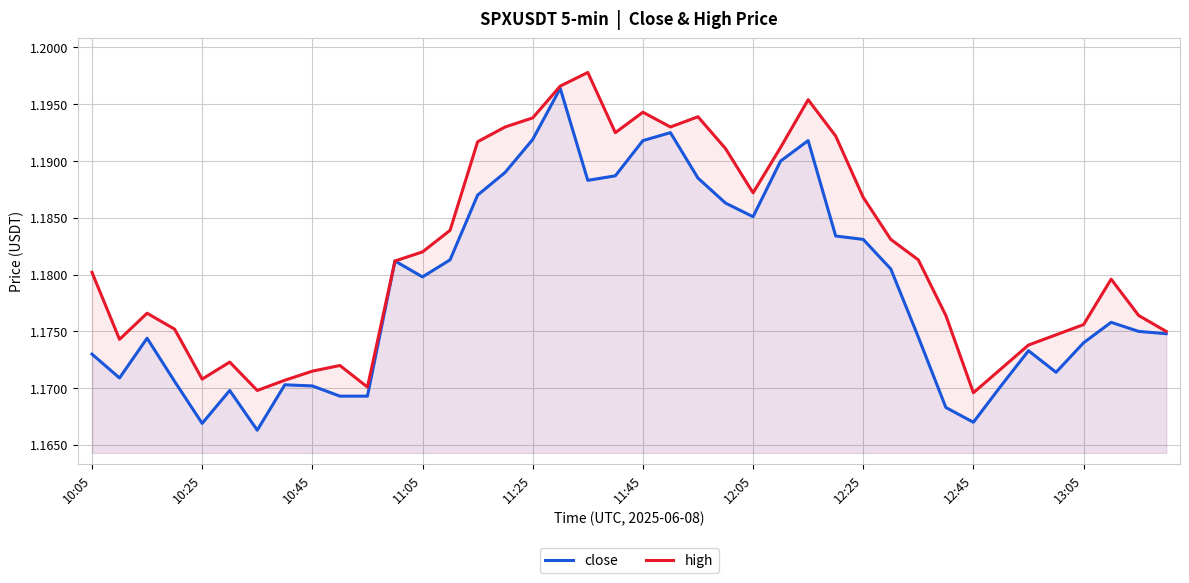

At how many categories does at least one series exceed 1?

40